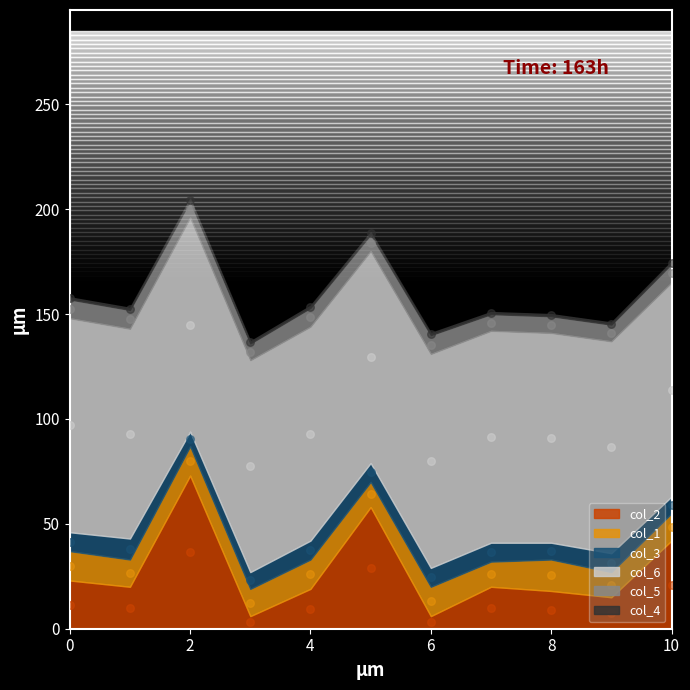

What are all the series names shown in the legend?

col_2, col_1, col_3, col_6, col_5, col_4